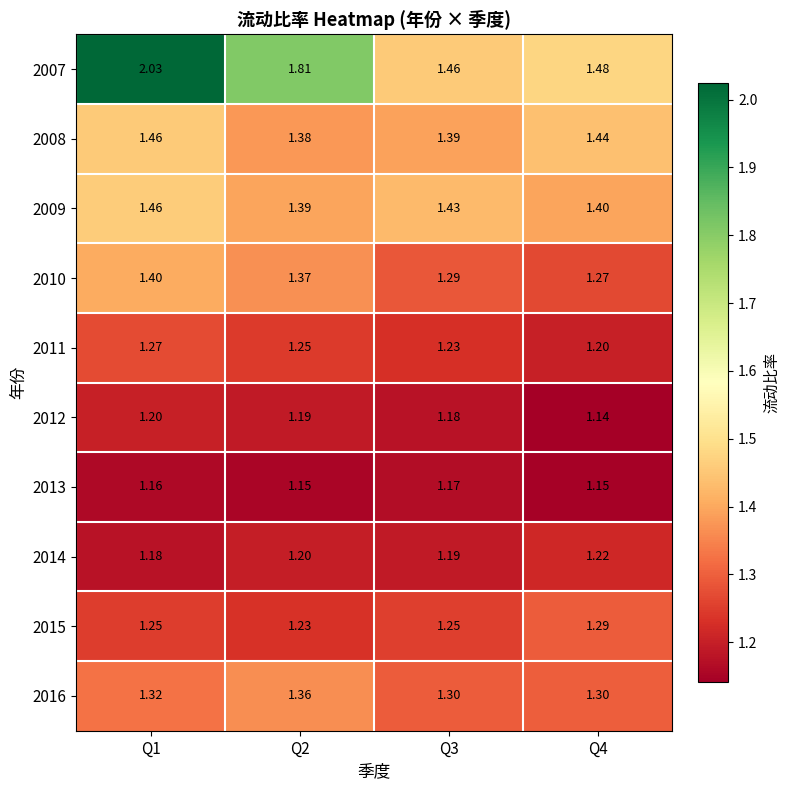

Is the value of 2015 at Q4 greater than the value of 2012 at Q3?

Yes